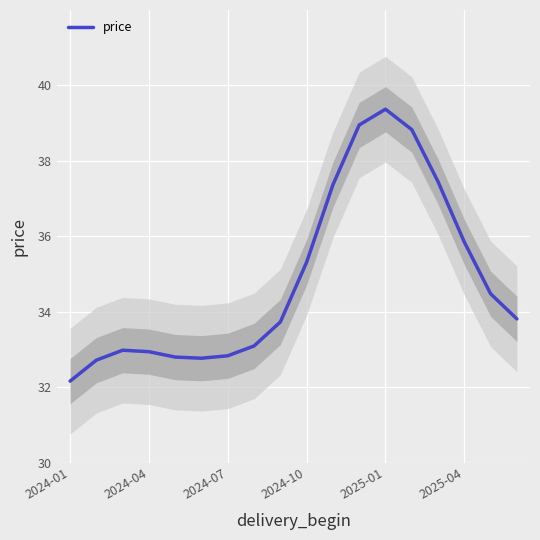

What is the highest value of the price series?

39.4